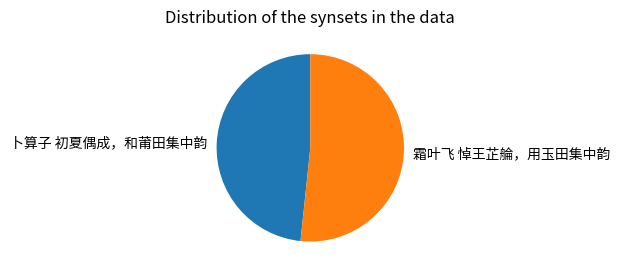

Approximately how many times larger is the value at 霜叶飞 悼王芷䑳，用玉田集中韵 compared to 卜算子 初夏偶成，和莆田集中韵?

1.1